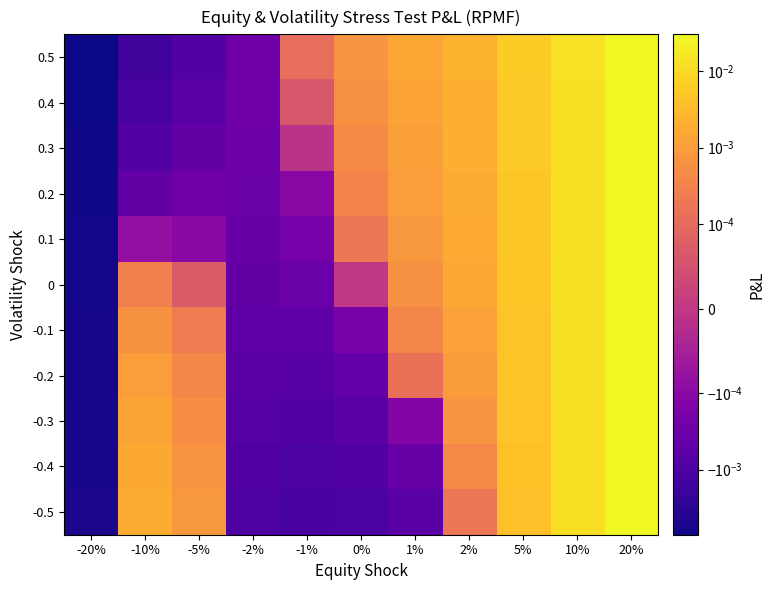

Between 1% and -10%, which is larger?

1%